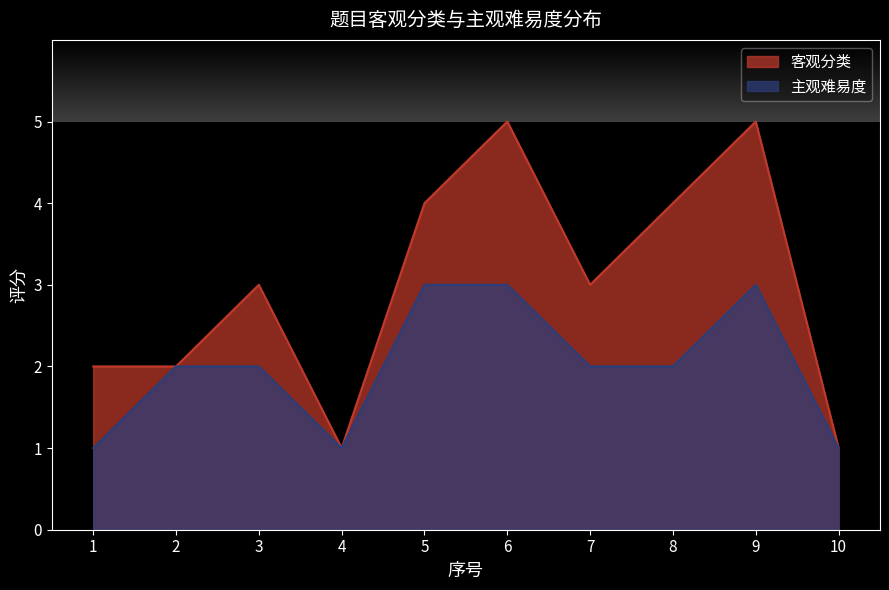

What is the sum of all 主观难易度 values?

20